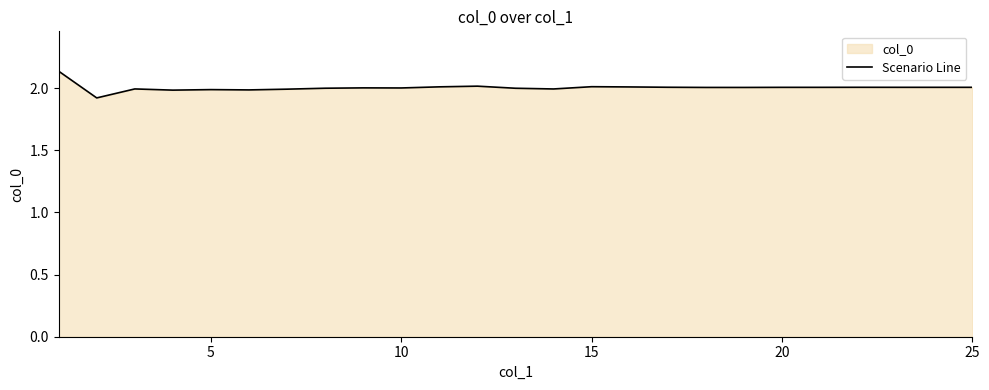

How many points are lower than both their immediate neighbors (excluding endpoints)?

6